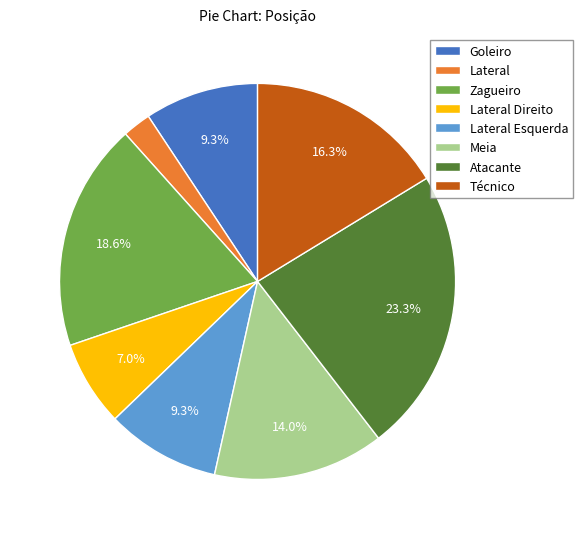

How much of the chart is everything except Meia?

86.0%